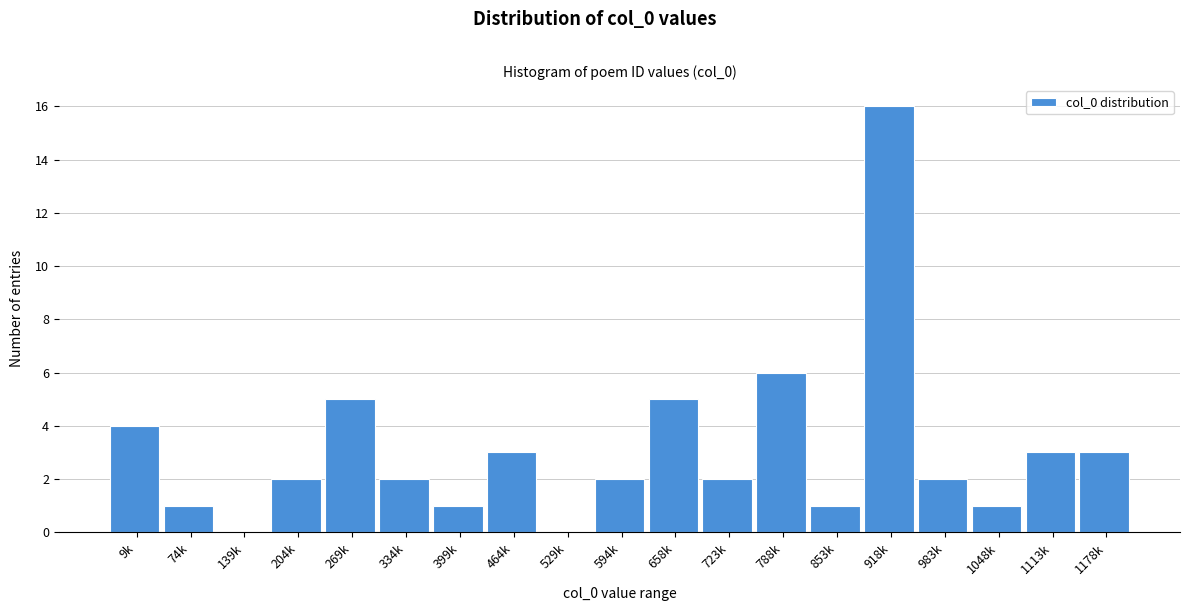

Reading left to right, transcribe all the data shown in this chart.

9k=4	74k=1	139k=0	204k=2	269k=5	334k=2	399k=1	464k=3	529k=0	594k=2	658k=5	723k=2	788k=6	853k=1	918k=16	983k=2	1048k=1	1113k=3	1178k=3